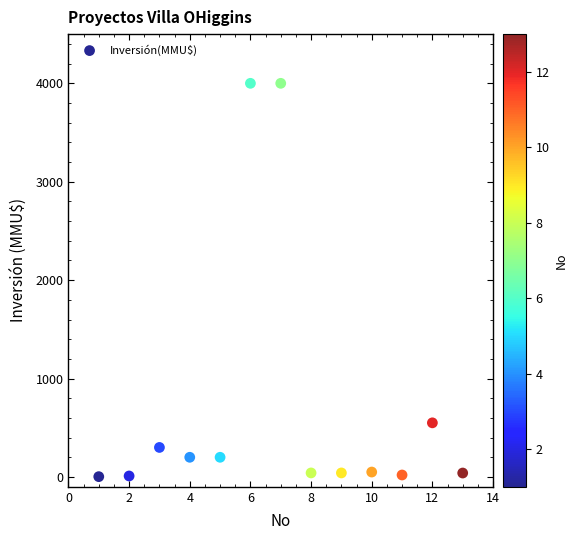

What Y value in the scatter plot is closest to 2001?

550.0